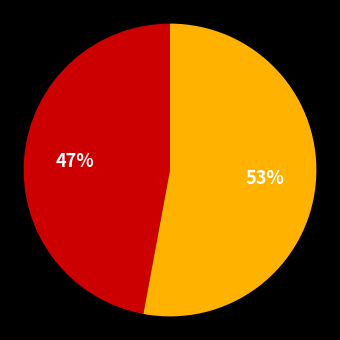

Is there a majority slice in this chart?

Yes